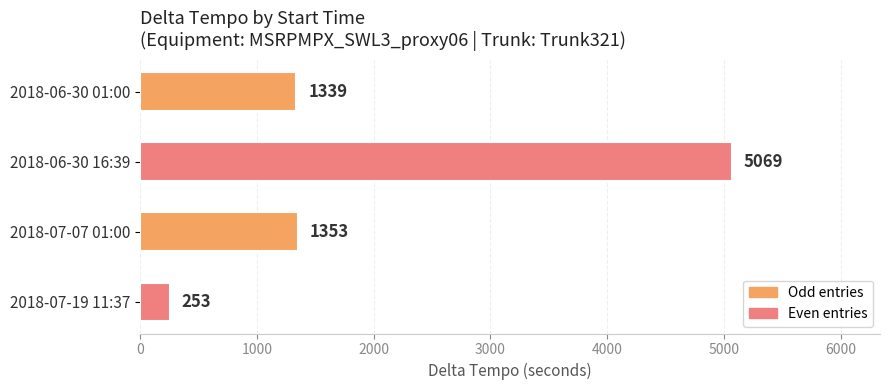

Read the value at 2018-07-07 01:00.

1353